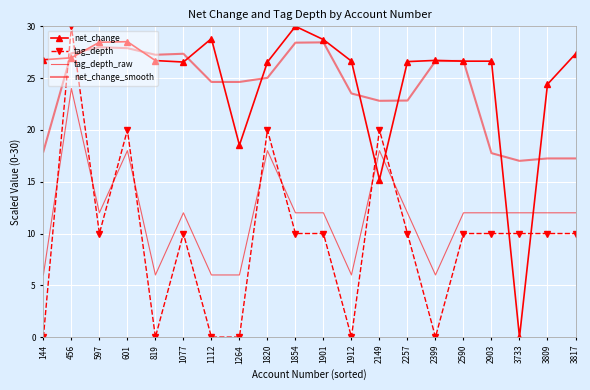

Which series has the widest spread of values?

net_change